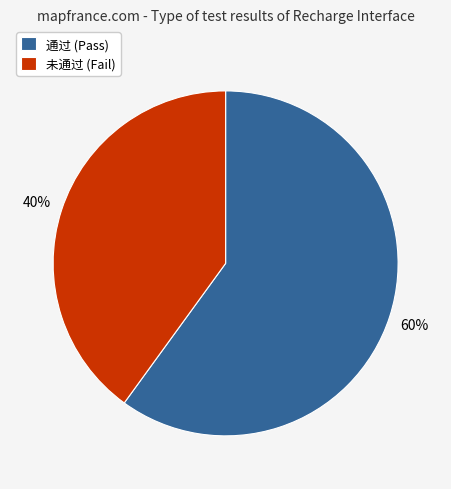

Count the number of slices in the pie.

2